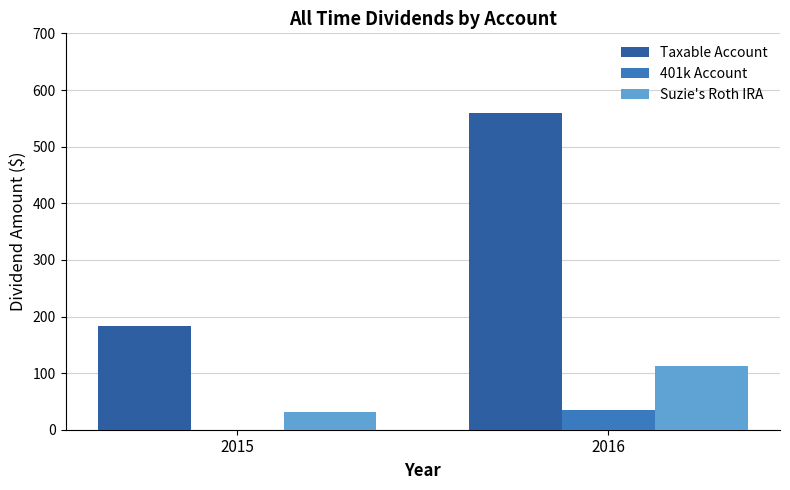

What is the sum of the 401k Account values at 2016 and 2015?

35.0